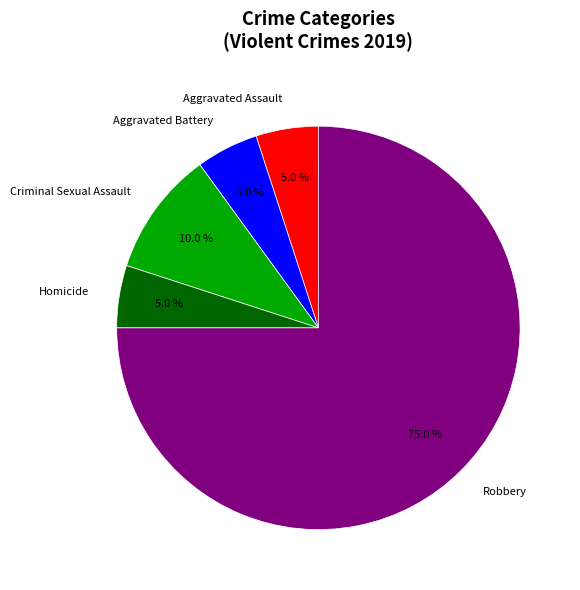

Is it true that Criminal Sexual Assault is 1% of the pie?

False